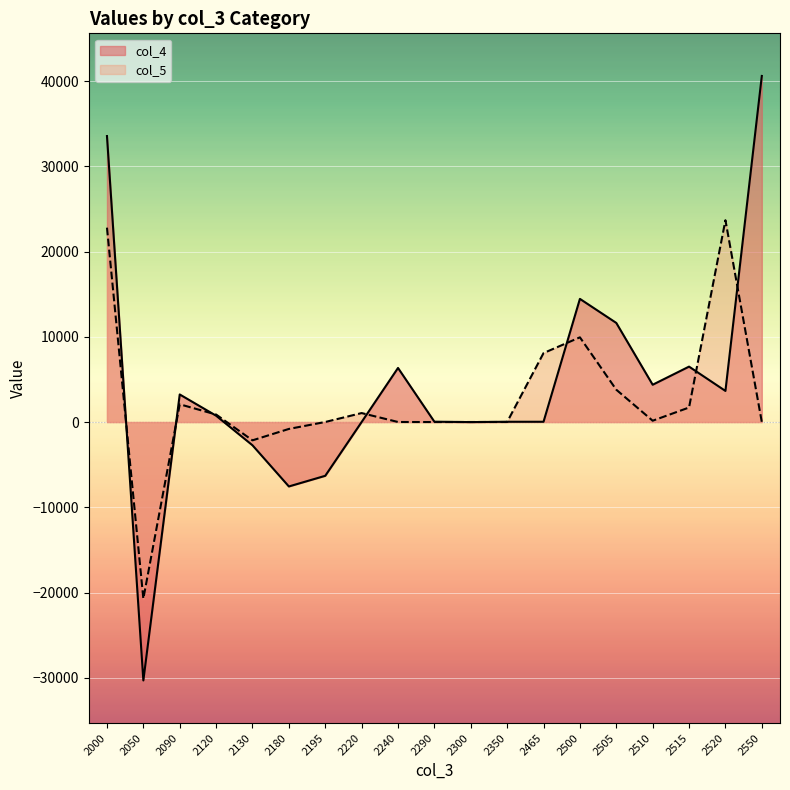

True or false: col_4 has more than 0 points higher than both neighbors.

True